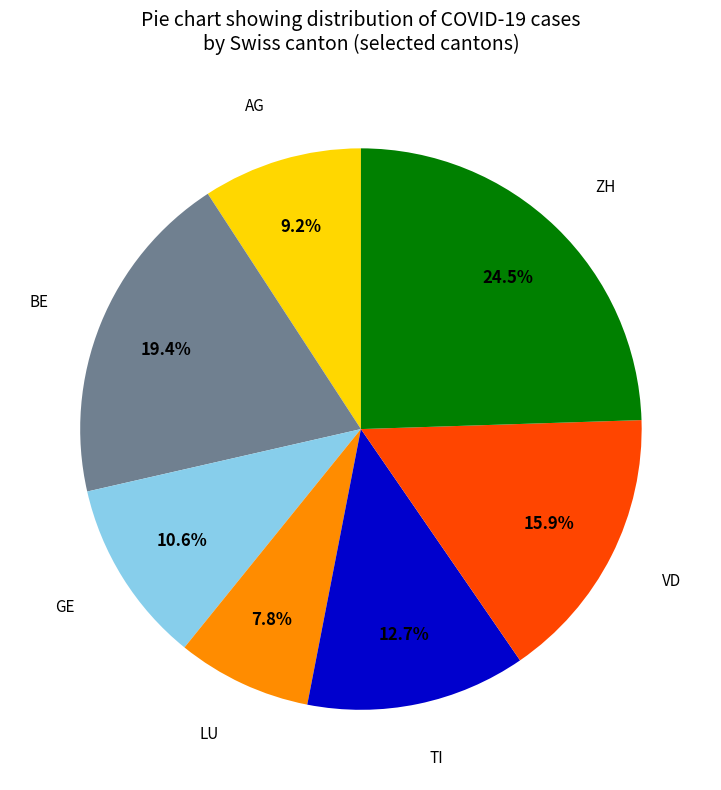

Is there a majority slice in this chart?

No